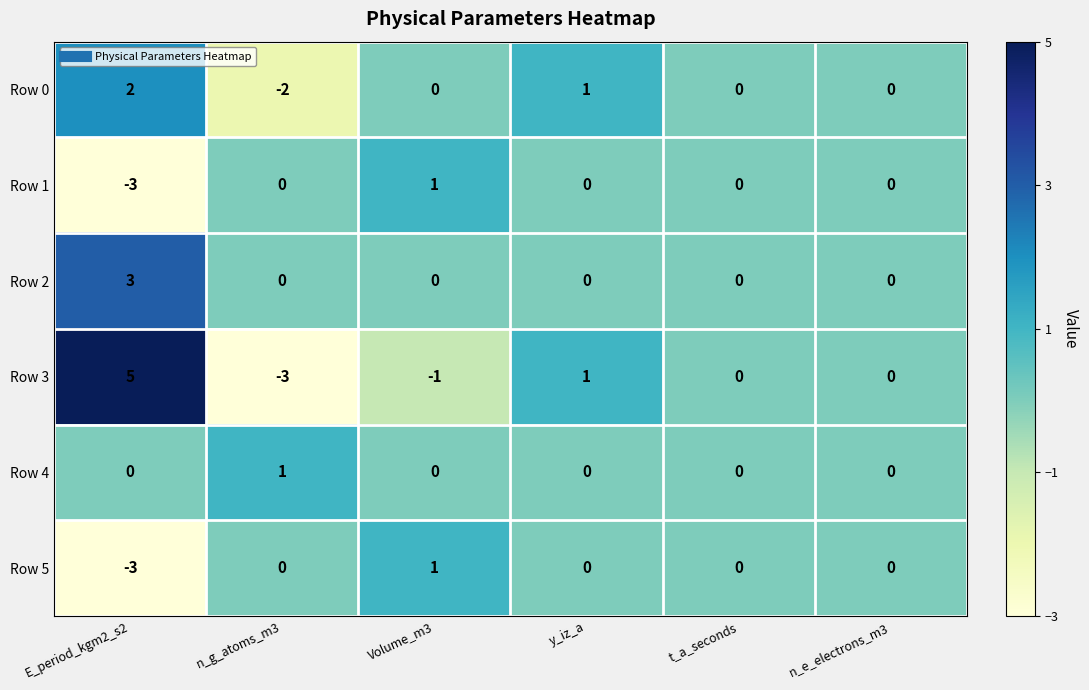

Count the Row 3 values in the range -1 to 1.

4